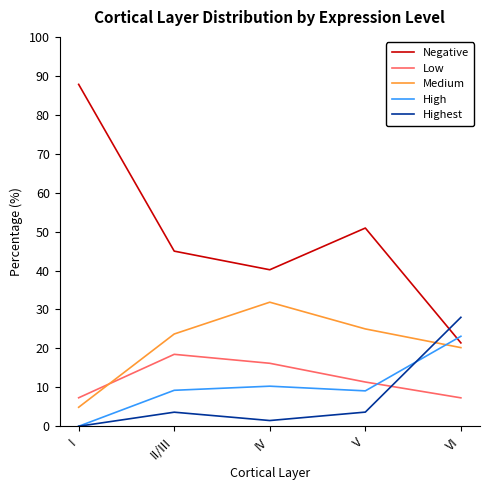

Does the chart display data point markers on the line(s)?

No